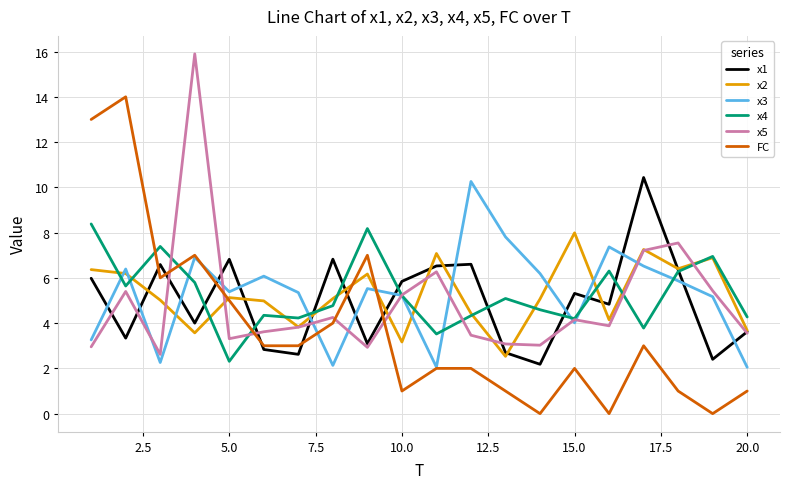

Which series has the widest spread of values?

FC